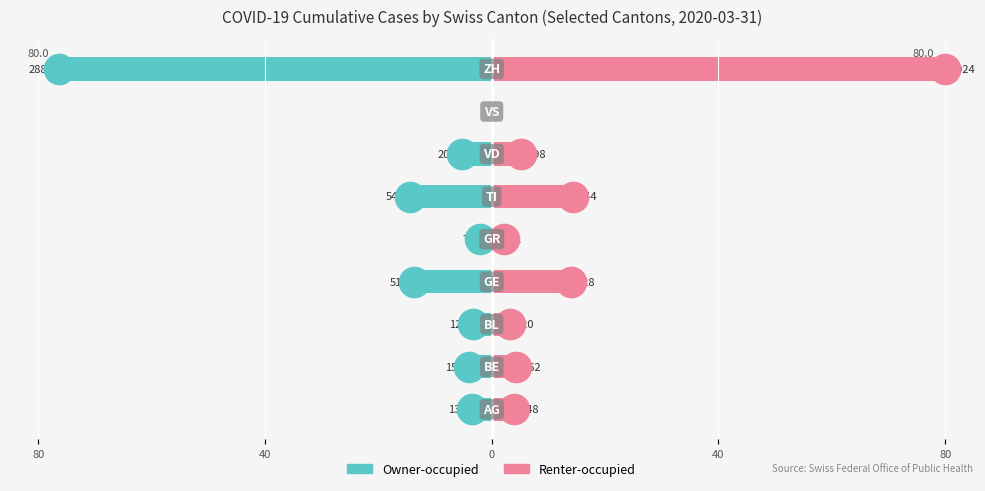

Which series has the largest range (max minus min)?

Renter-occupied